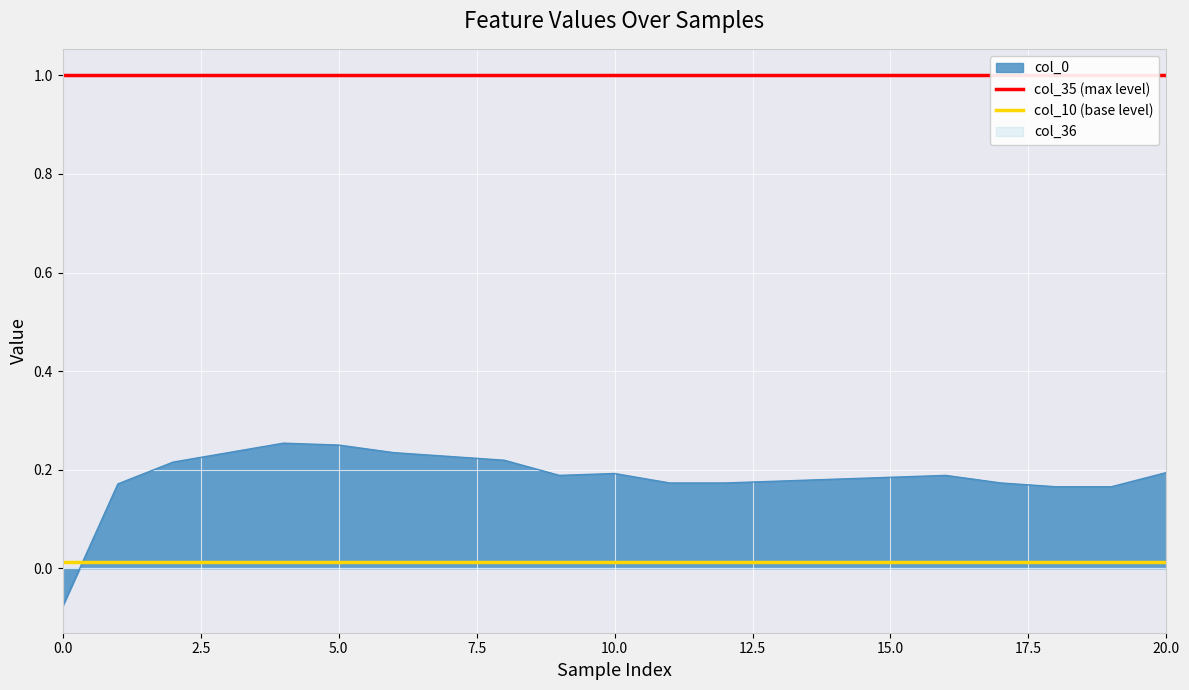

What is the difference between the highest and lowest values at 2.5?

1.0